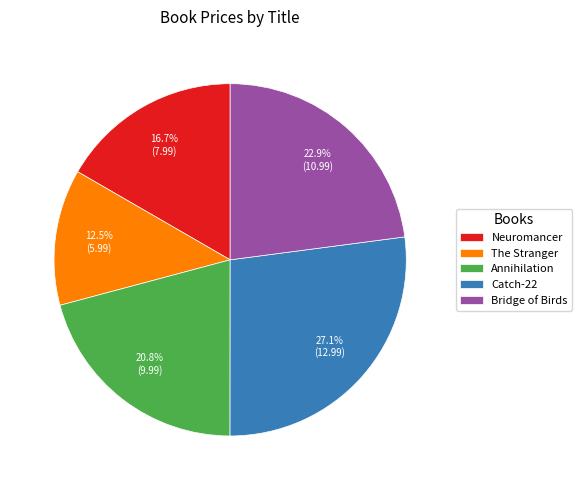

What percentage is NOT represented by The Stranger?

87.5%